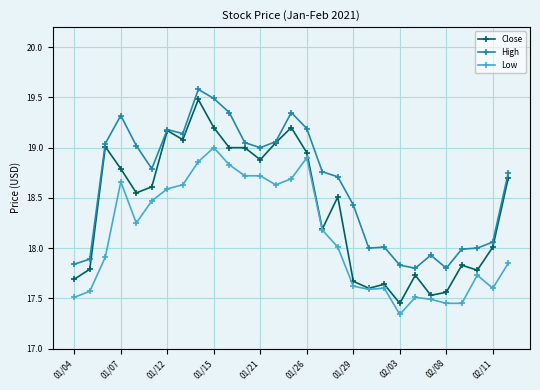

Which series has the largest range (max minus min)?

Close